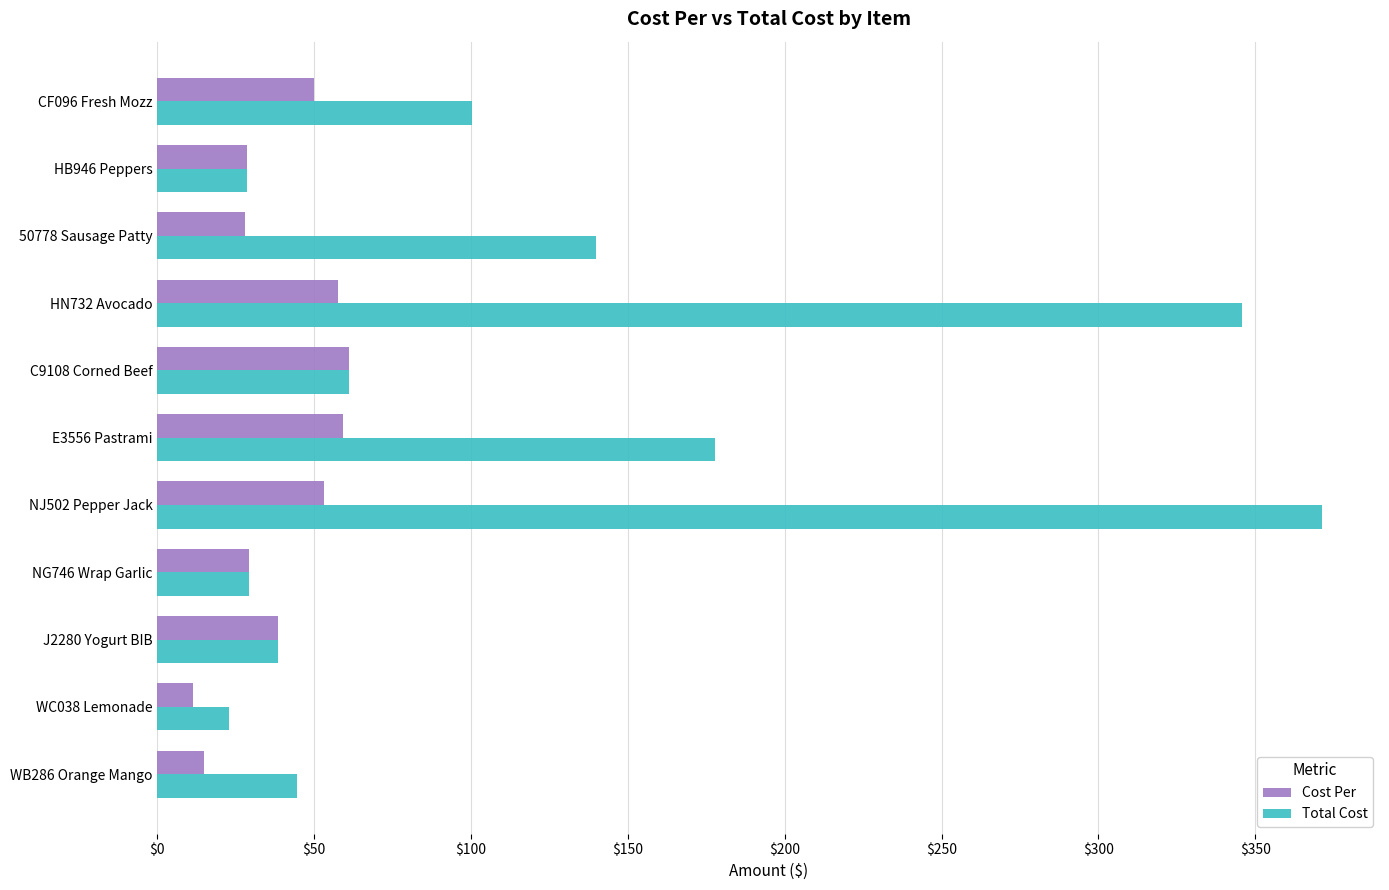

Is the value of Cost Per at J2280 Yogurt BIB greater than the value of Total Cost at HB946 Peppers?

Yes